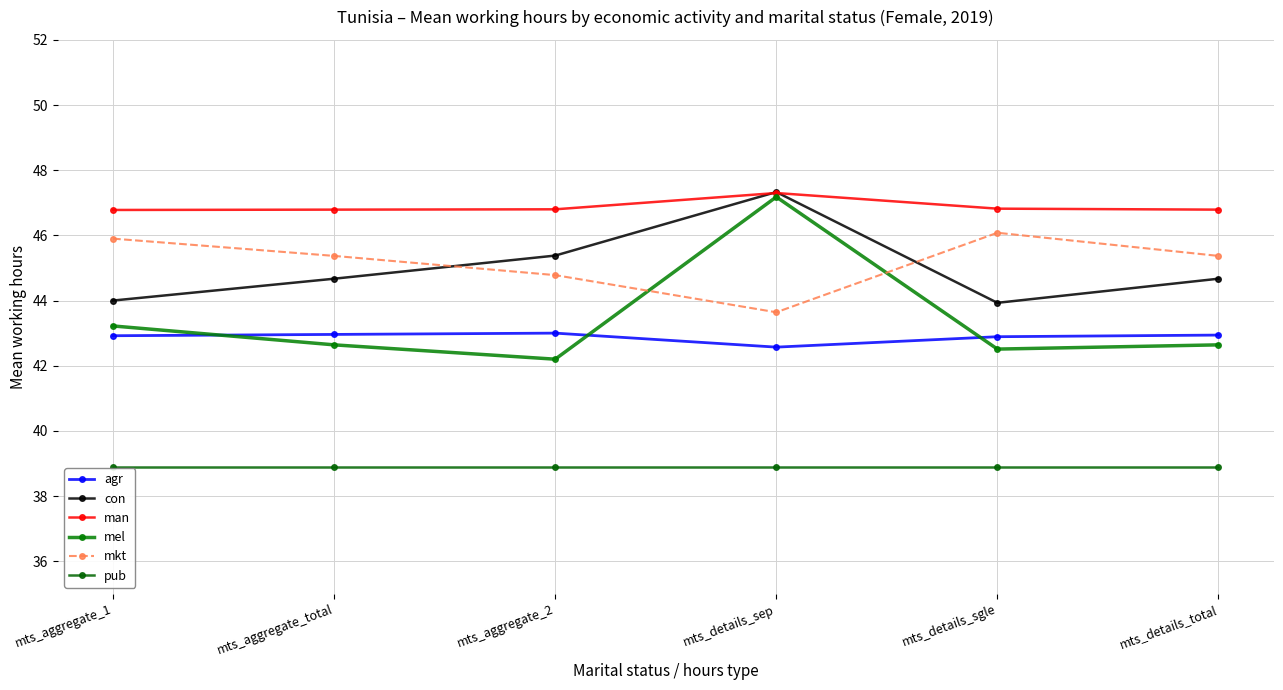

Between mts_aggregate_total and mts_details_sep, which series saw the biggest shift?

mel